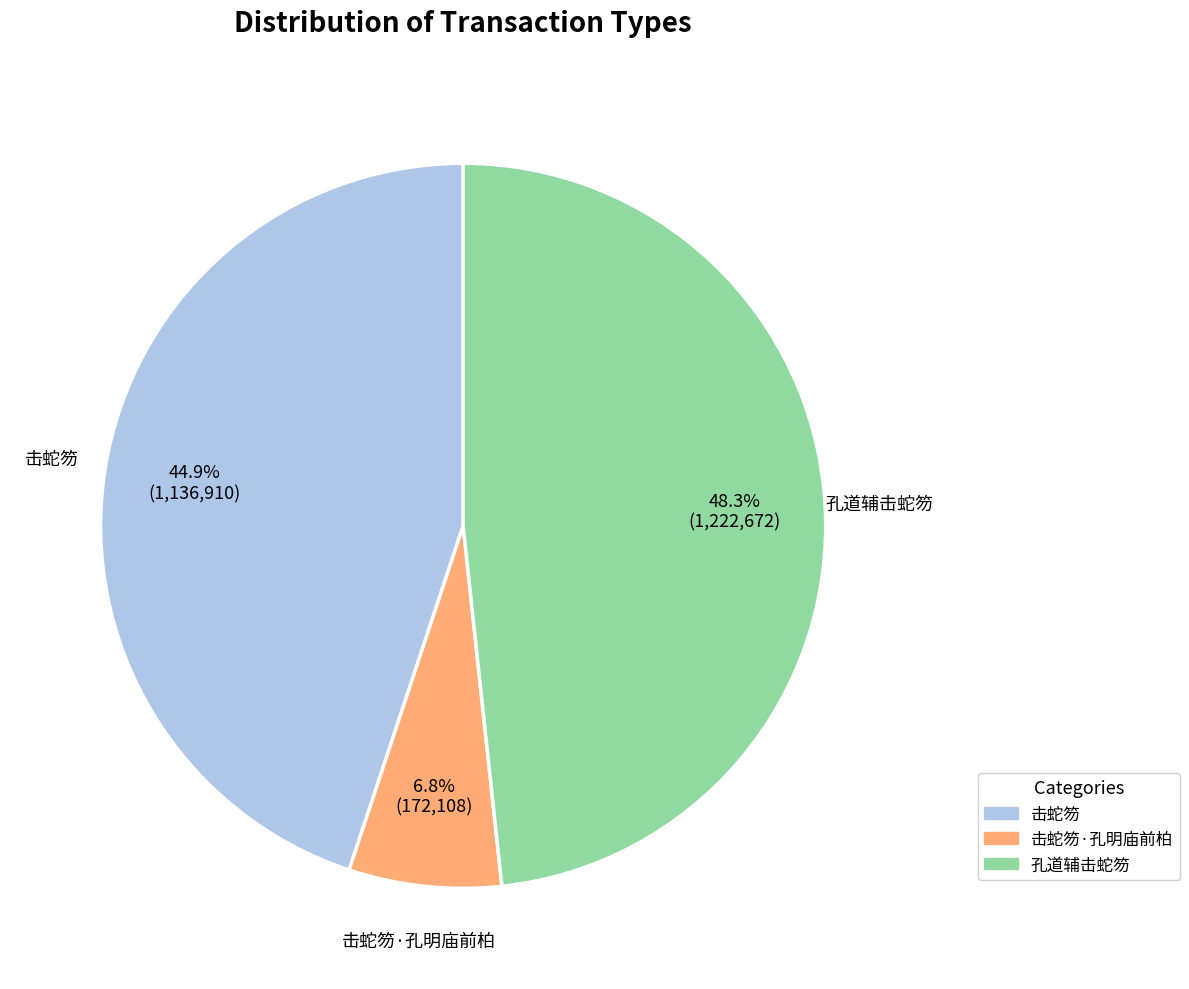

What is the smallest slice in the pie chart?

击蛇笏·孔明庙前柏